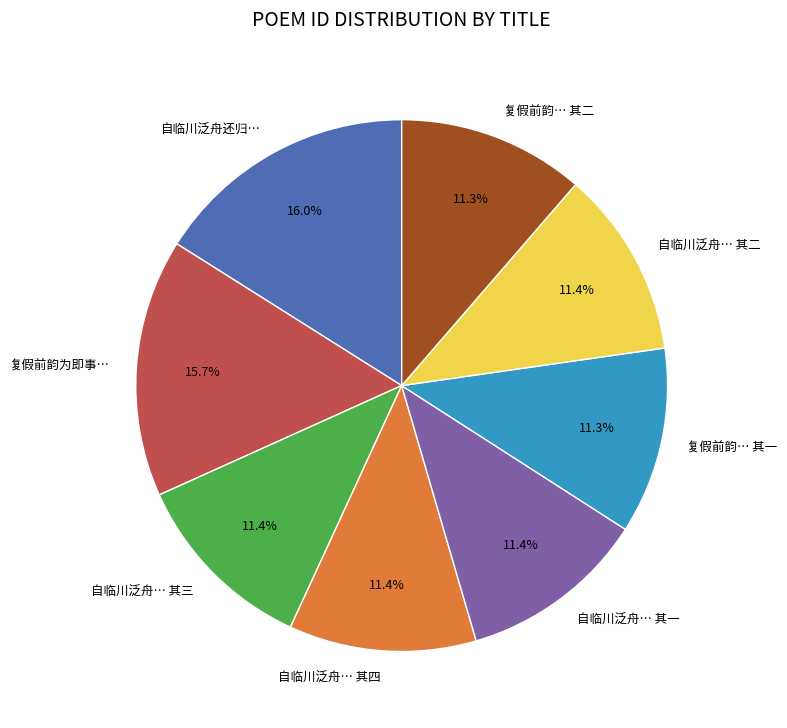

Does any single category account for the majority?

No